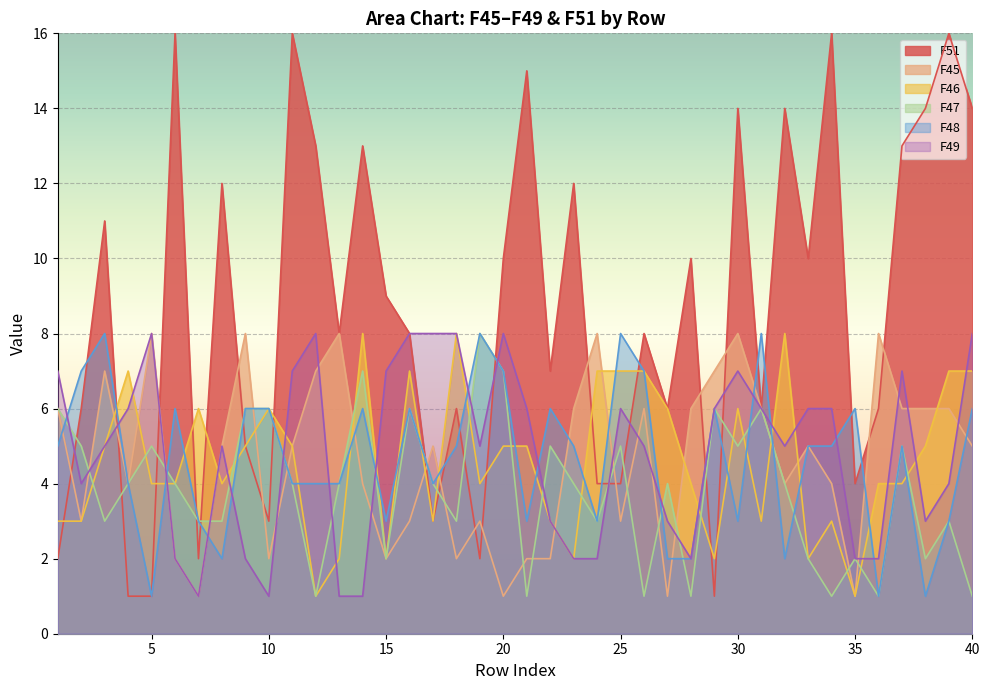

The F51 series shows 2 at 25. True or false?

False